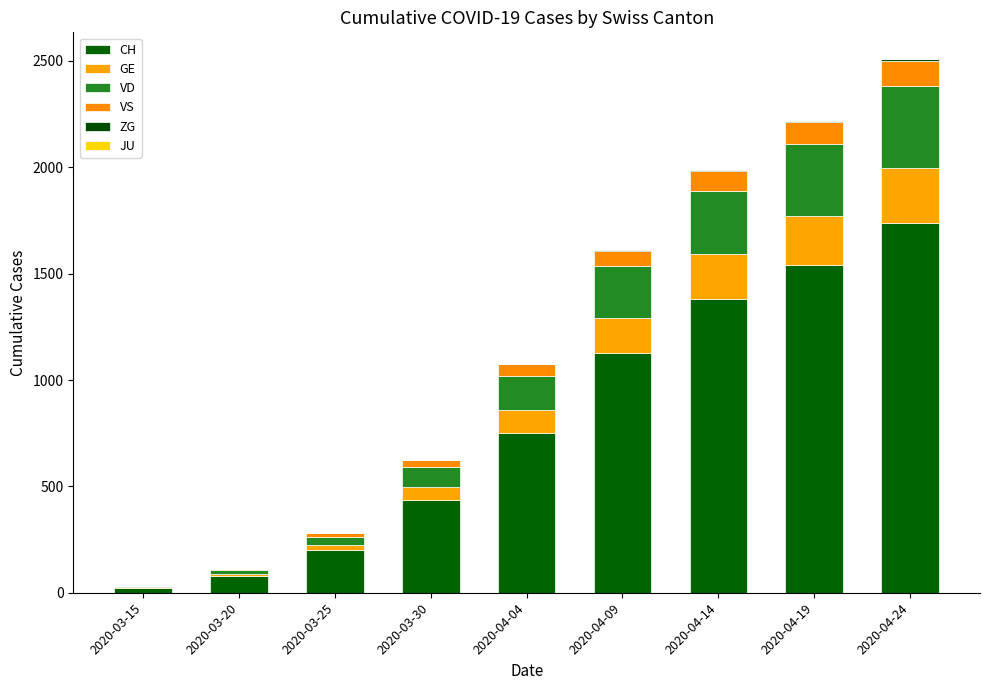

Count the number of categories in the chart.

9